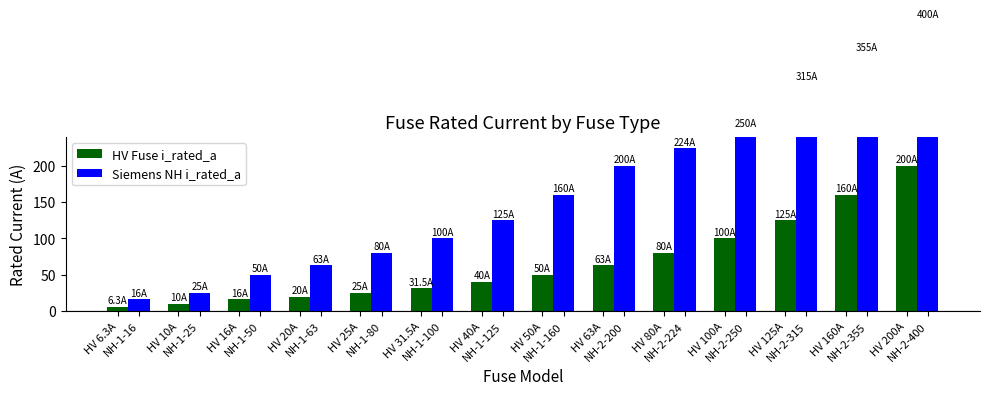

The Siemens NH i_rated_a series shows 148.5 at NH-1-125. True or false?

False